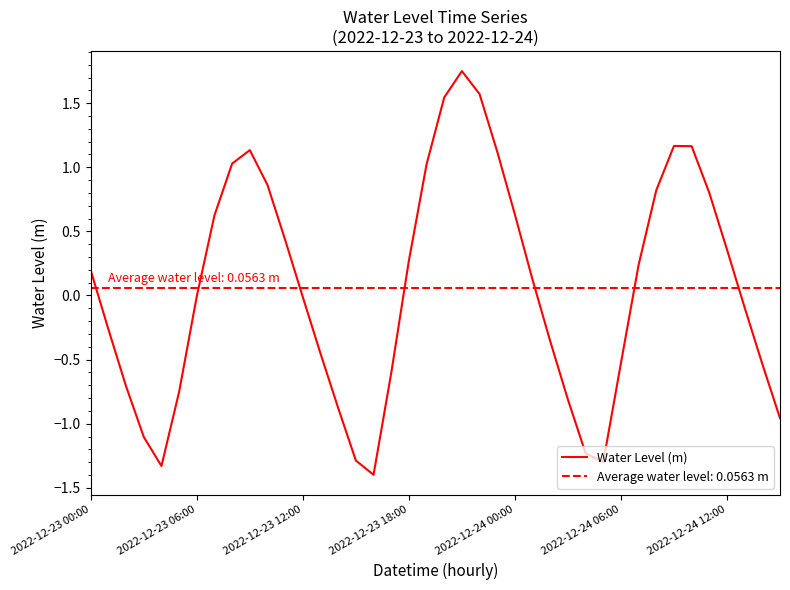

Is it true that Water Level (m) equals 0.2 at 2022-12-23 00:00?

True